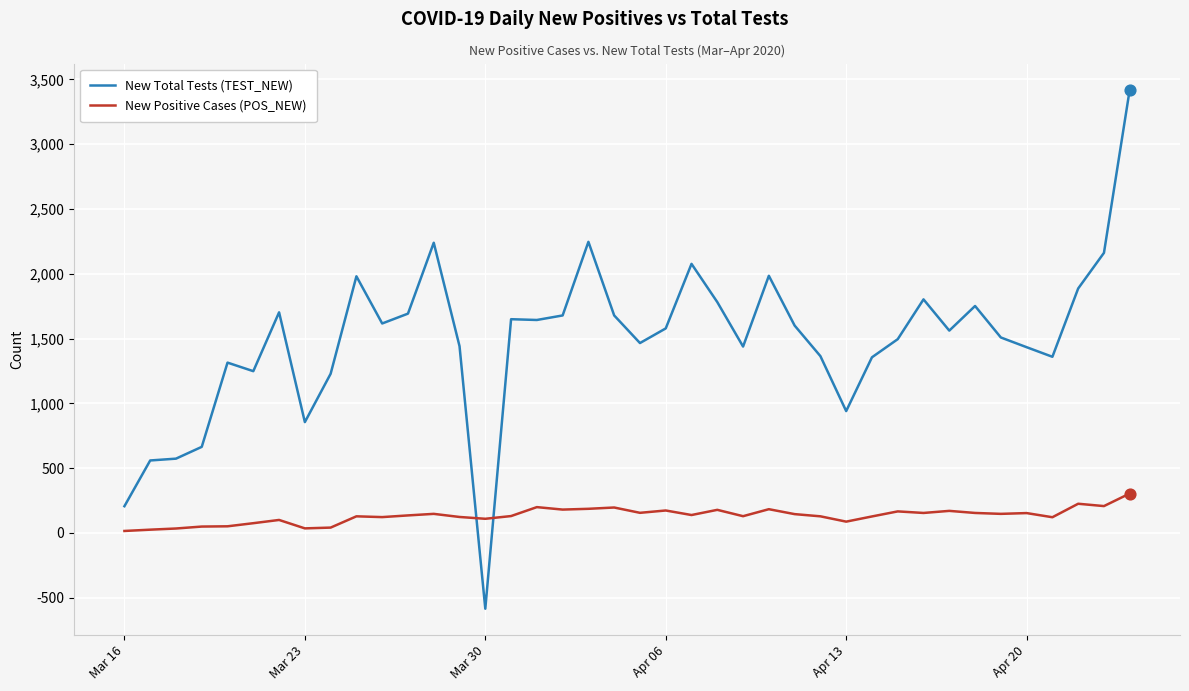

Which series has the largest total across all categories?

New Total Tests (TEST_NEW)